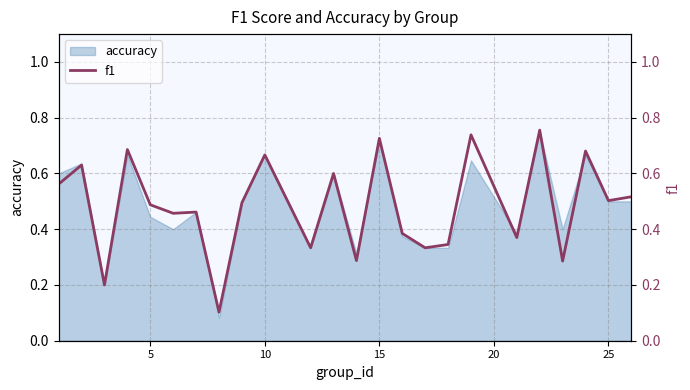

How many interior local valleys (lower than both neighbors) does the data have?

9